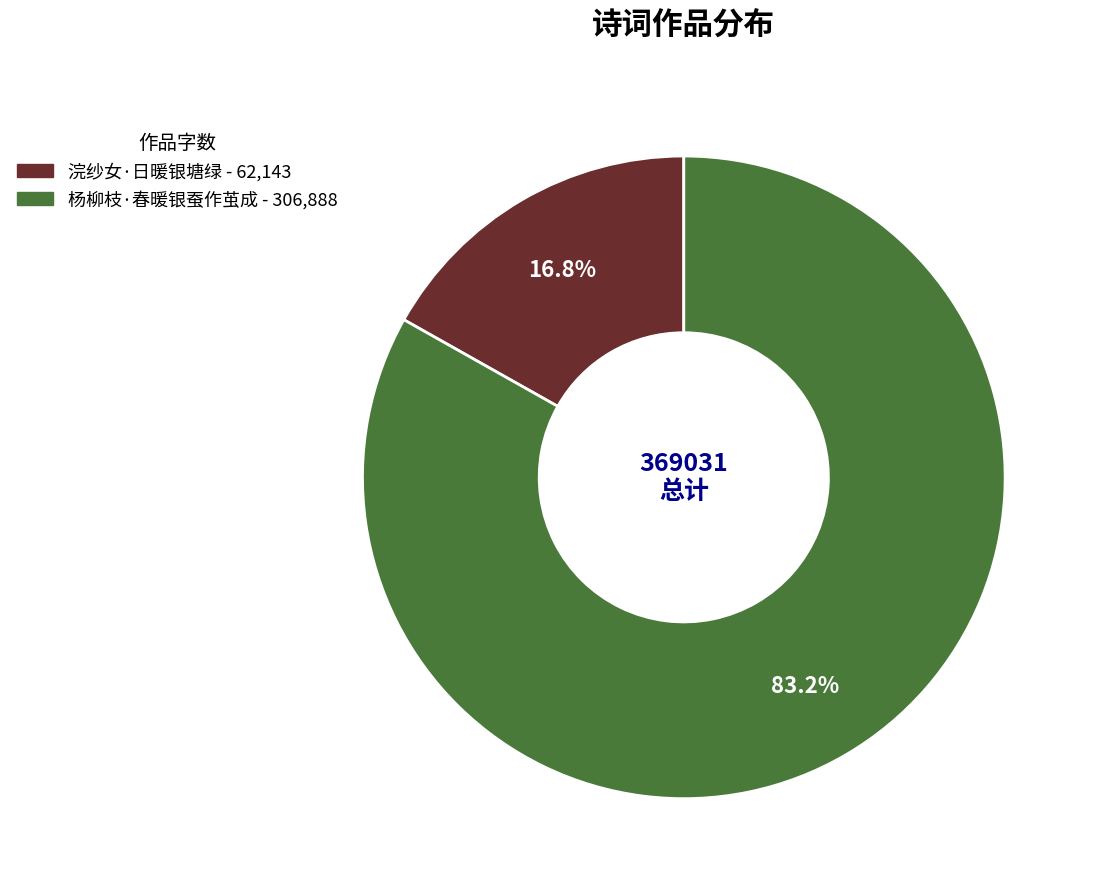

What percentage is the 杨柳枝·春暖银蚕作茧成 slice, to the nearest percent?

83%